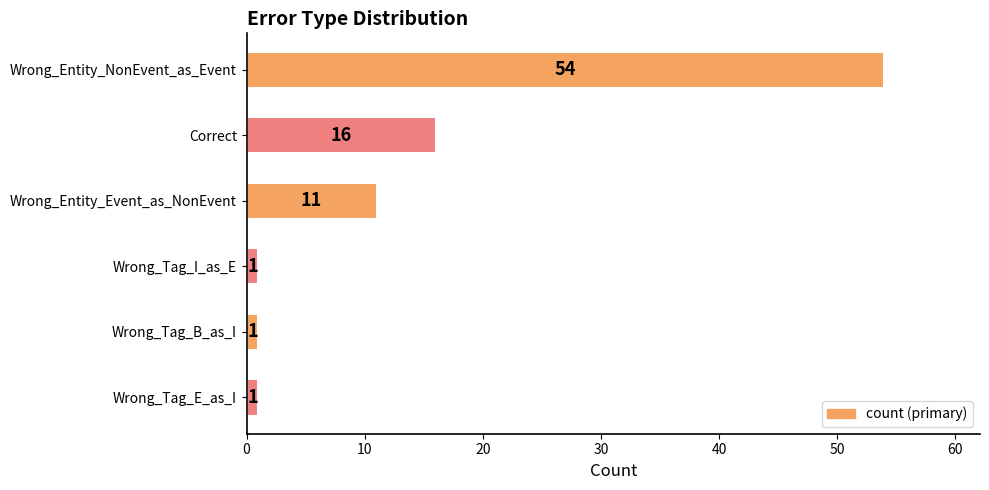

Reading bottom to top, what are all the values shown in this chart?

Wrong_Tag_E_as_I=1	Wrong_Tag_B_as_I=1	Wrong_Tag_I_as_E=1	Wrong_Entity_Event_as_NonEvent=11	Correct=16	Wrong_Entity_NonEvent_as_Event=54